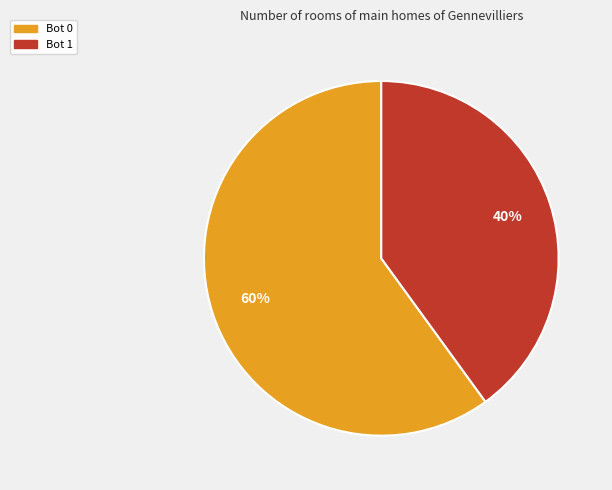

Is the sum of Bot 1 and Bot 0 greater than half?

Yes